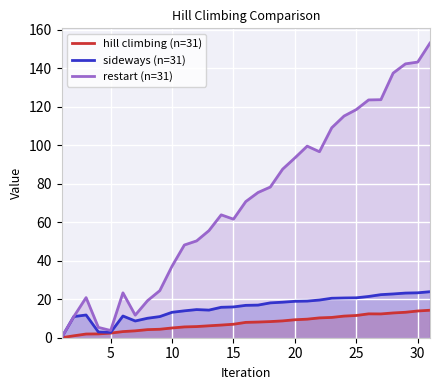

Which series has the largest range (max minus min)?

restart (n=31)